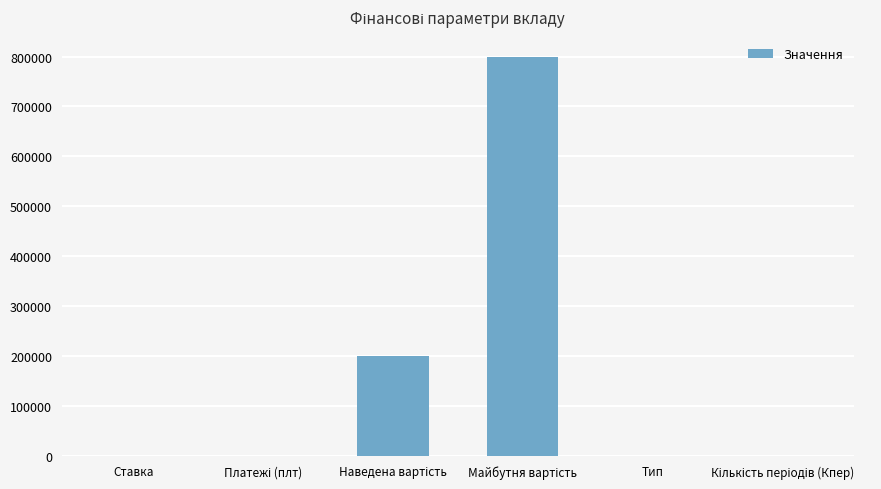

What is the greatest value displayed?

800000.0